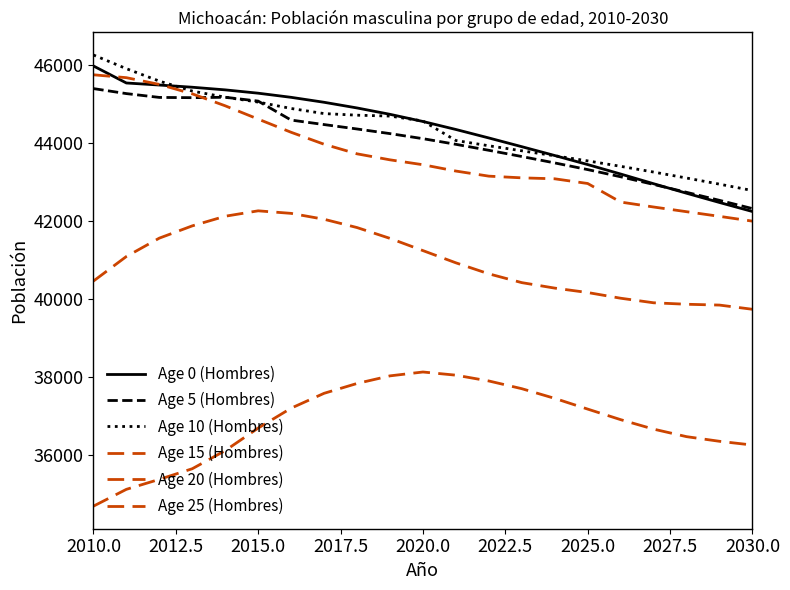

Reading right to left, extract all data points from this chart.

Age 0 (Hombres): 42243.1	42474.8	42712.2	42956.6	43205.5	43448.2	43680.2	43907.3	44131.4	44349.0	44554.3	44738.2	44901.7	45047.2	45174.4	45280.5	45365.6	45433.6	45490.1	45542.4	45979.7
Age 5 (Hombres): 42318.0	42529.6	42735.7	42938.6	43134.9	43319.3	43490.5	43654.8	43814.5	43968.1	44113.2	44243.1	44361.7	44475.1	44590.3	45077.4	45176.1	45165.4	45172.0	45270.2	45398.5
Age 10 (Hombres): 42781.2	42945.3	43103.0	43256.0	43403.4	43542.5	43674.1	43801.8	43930.5	44065.8	44567.0	44693.1	44715.8	44756.8	44888.4	45051.9	45177.5	45334.7	45590.8	45910.1	46261.3
Age 15 (Hombres): 41996.0	42118.9	42238.3	42358.8	42485.7	42962.3	43082.8	43107.4	43150.9	43281.6	43444.2	43569.7	43723.9	43969.9	44276.9	44615.4	44956.8	45263.8	45506.4	45679.0	45753.0
Age 20 (Hombres): 39733.1	39841.0	39862.2	39900.0	40017.1	40163.4	40276.8	40417.3	40643.1	40925.9	41239.9	41553.4	41831.1	42044.1	42195.4	42260.7	42121.9	41874.3	41559.4	41088.0	40456.9
Age 25 (Hombres): 36247.8	36344.1	36463.4	36656.6	36899.8	37170.9	37445.9	37694.7	37892.7	38041.6	38123.1	38023.9	37828.7	37575.8	37194.6	36683.6	36105.3	35639.8	35366.5	35110.7	34678.9